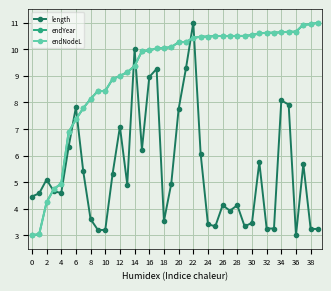

What is the value of the length point at the 18th from the left?

9.3